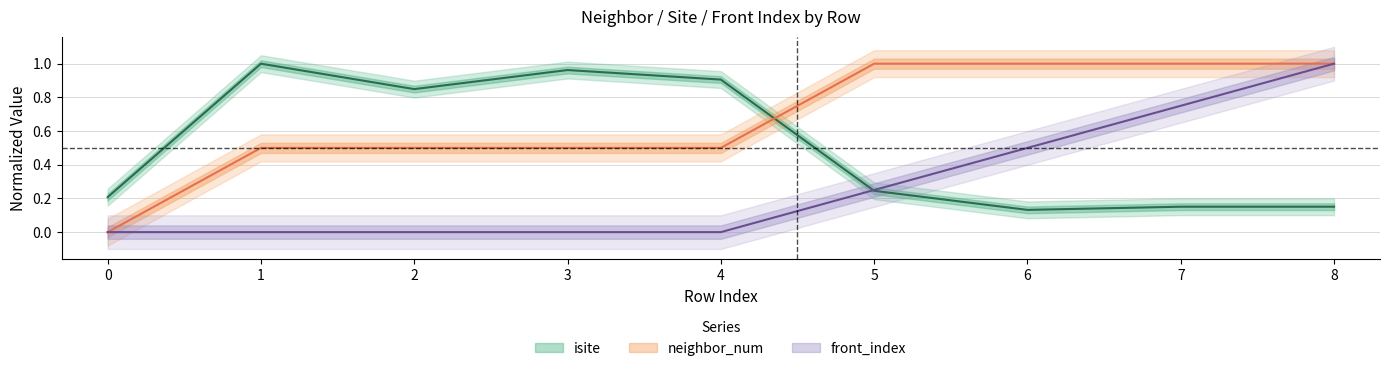

Rank the series at 3 from lowest to highest value.

front_index, neighbor_num, isite